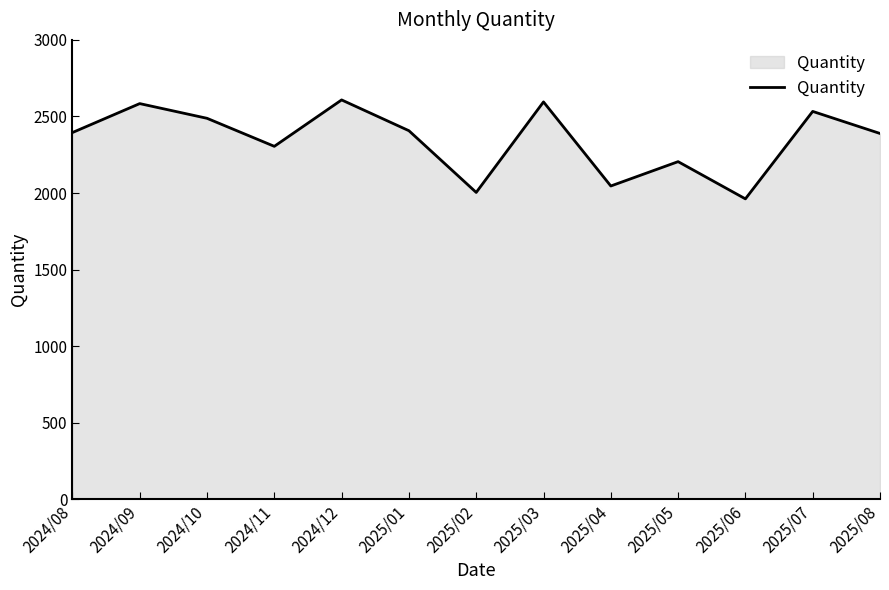

How many series are shown in this chart?

1